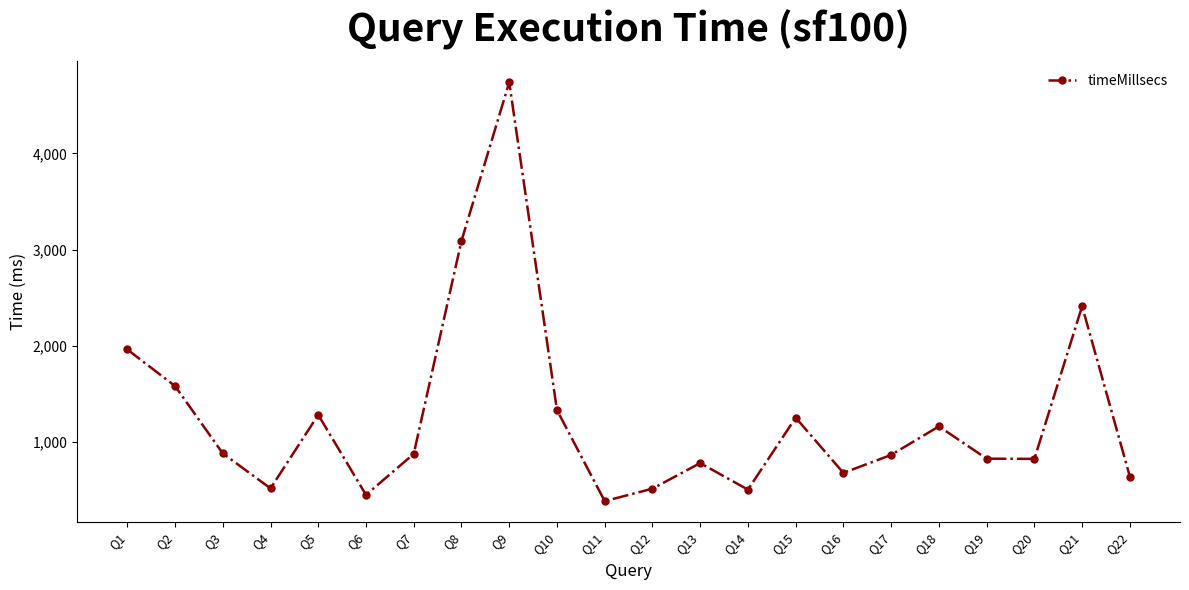

What is the difference between the values at Q17 and Q22?

226